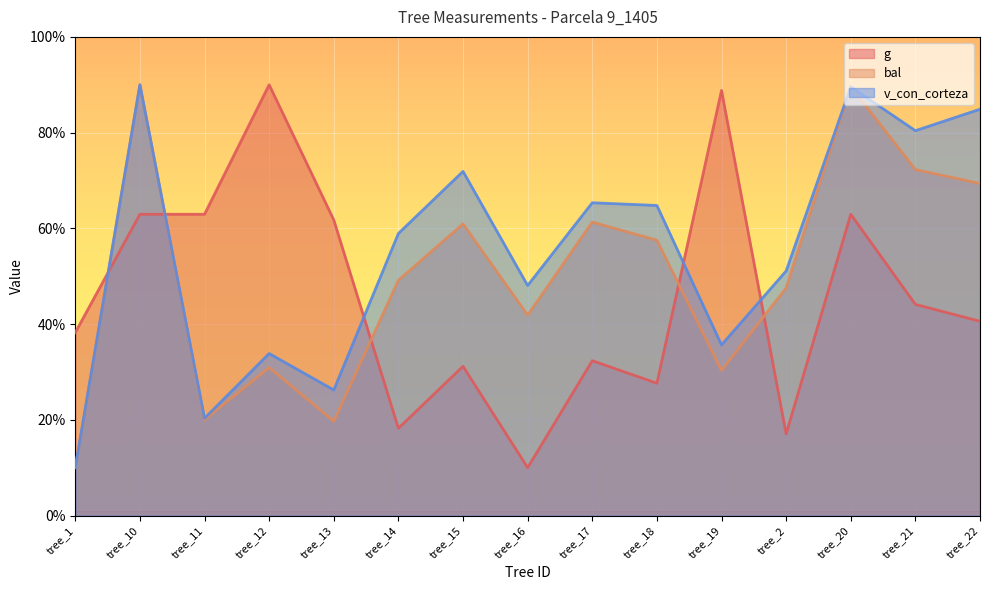

How many interior local peaks does the g series have?

5